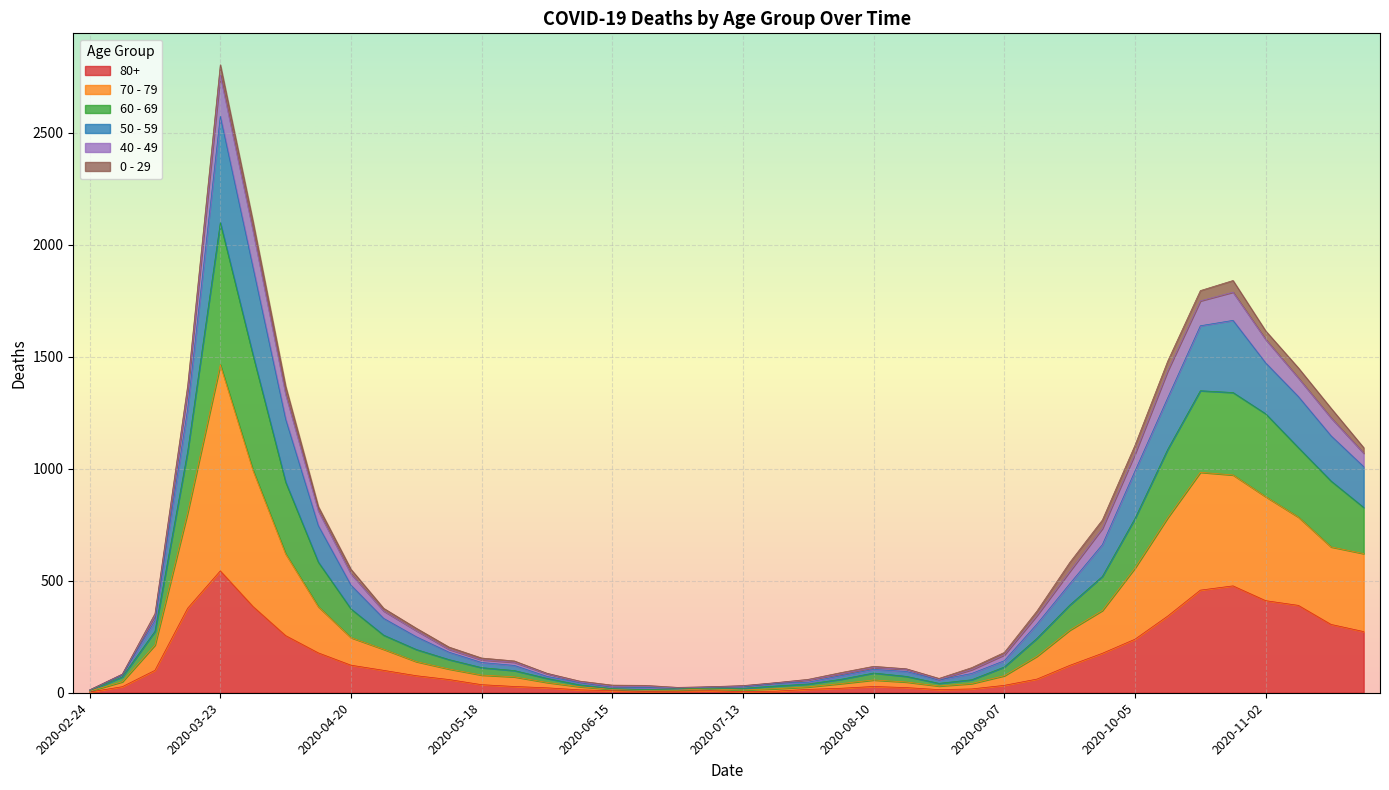

At which category is the sum across all series the highest?

2020-03-23